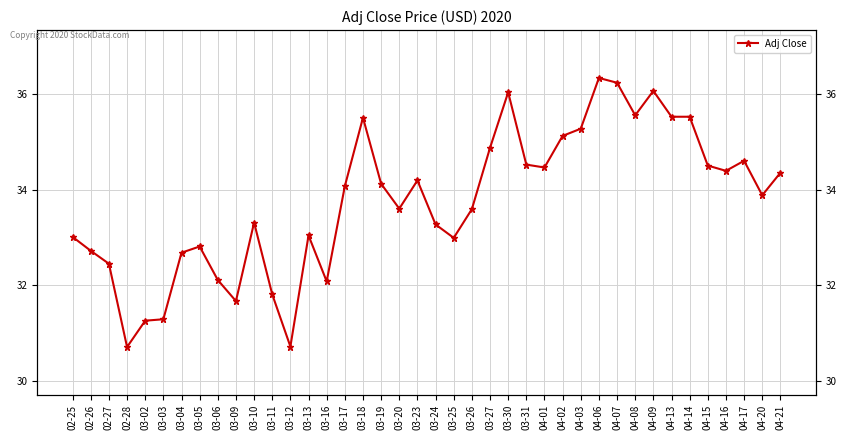

List the labels in order of value, largest first.

04-06, 04-07, 04-09, 03-30, 04-08, 04-13, 04-14, 03-18, 04-03, 04-02, 03-27, 04-17, 03-31, 04-15, 04-01, 04-16, 04-21, 03-23, 03-19, 03-17, 04-20, 03-20, 03-26, 03-10, 03-24, 03-13, 02-25, 03-25, 03-05, 02-26, 03-04, 02-27, 03-06, 03-16, 03-11, 03-09, 03-03, 03-02, 03-12, 02-28